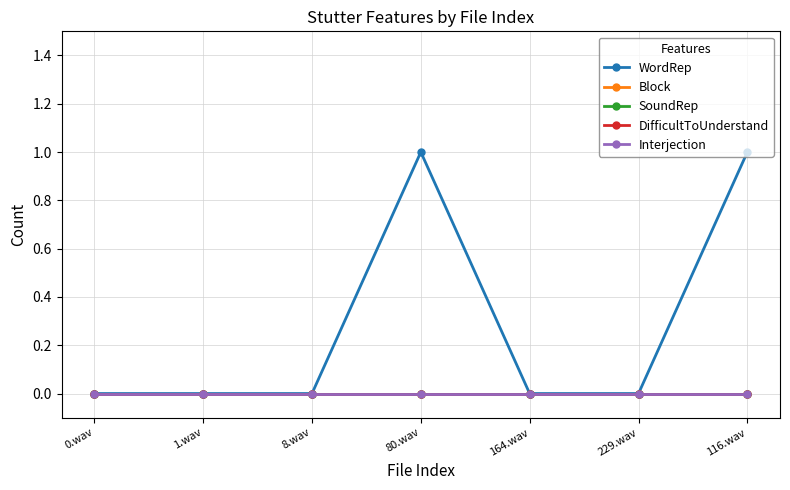

Which has a higher value, 229.wav or 1.wav?

229.wav